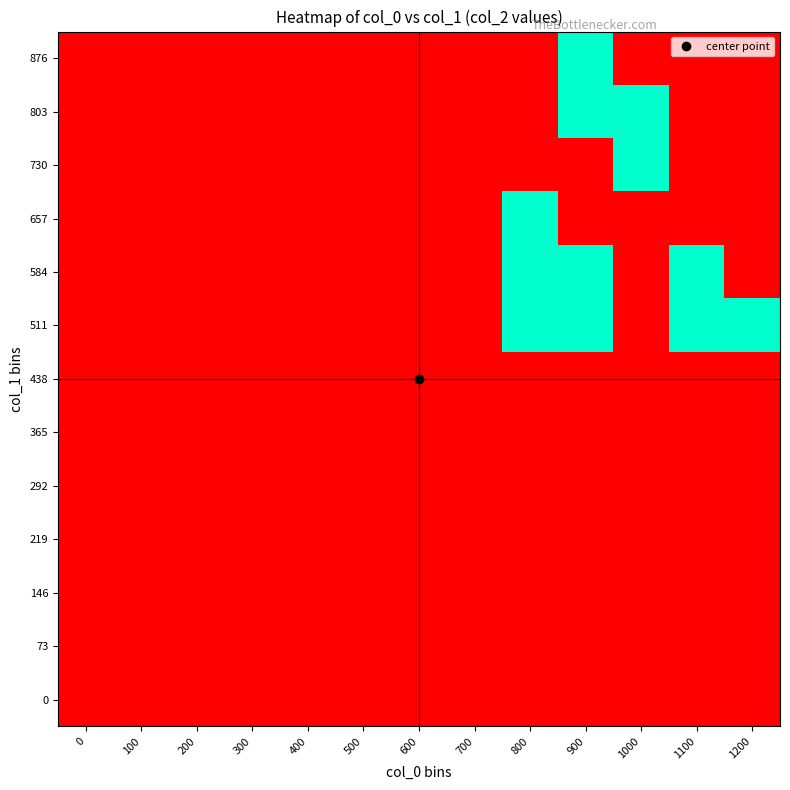

Which series changed the most between 700 and 800?

511